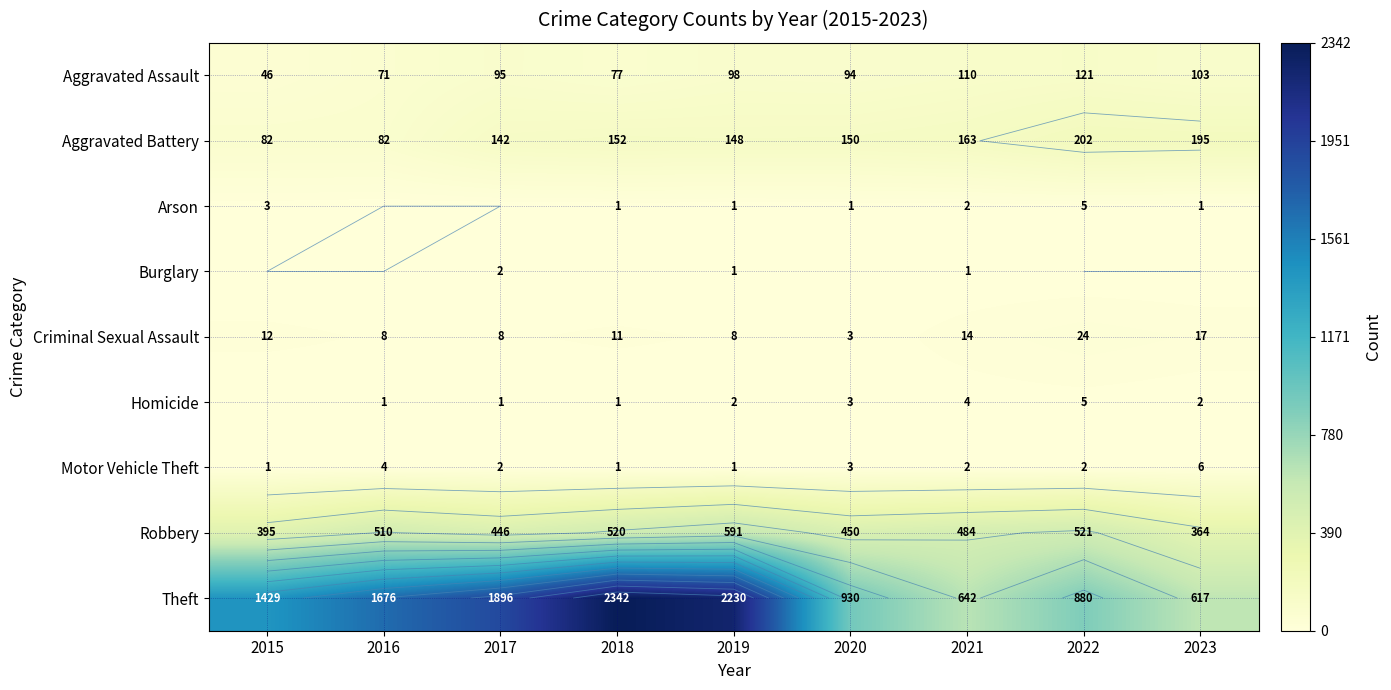

Is the value of Arson at 2019 greater than the value of Burglary at 2023?

Yes